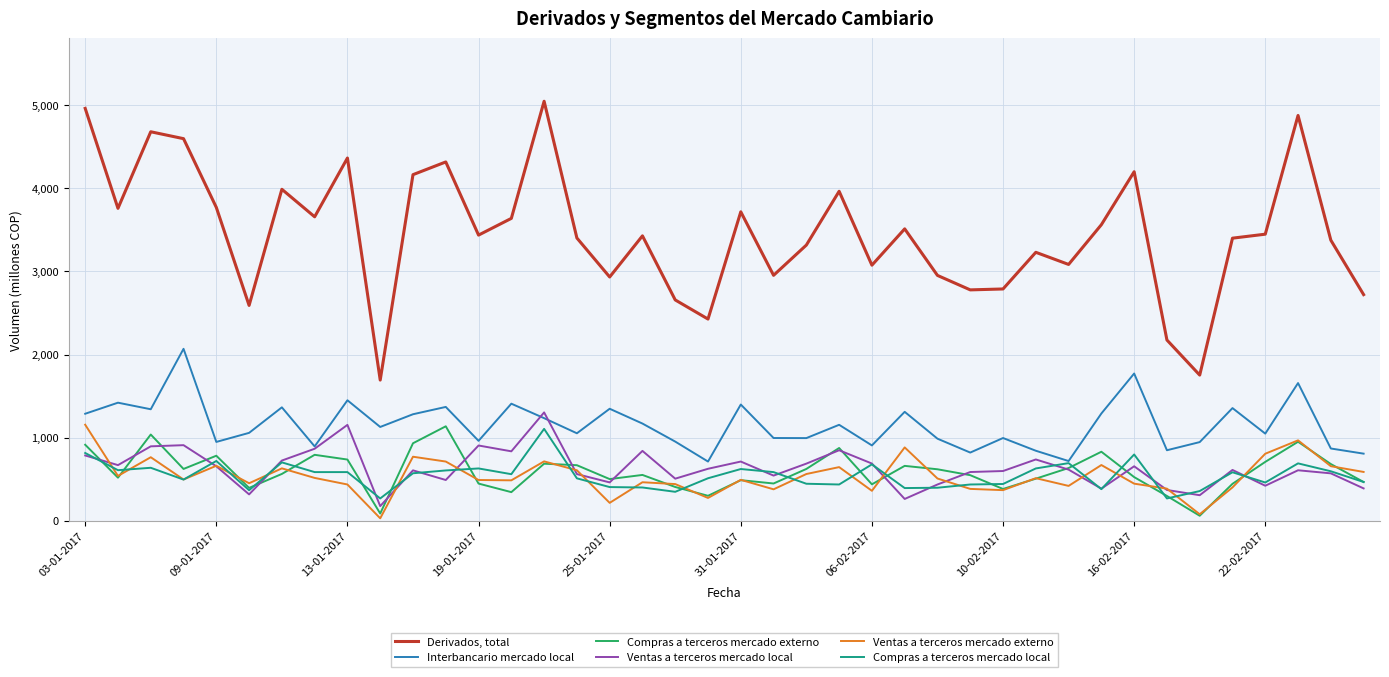

What is the highest value of the Compras a terceros mercado externo series?

1137